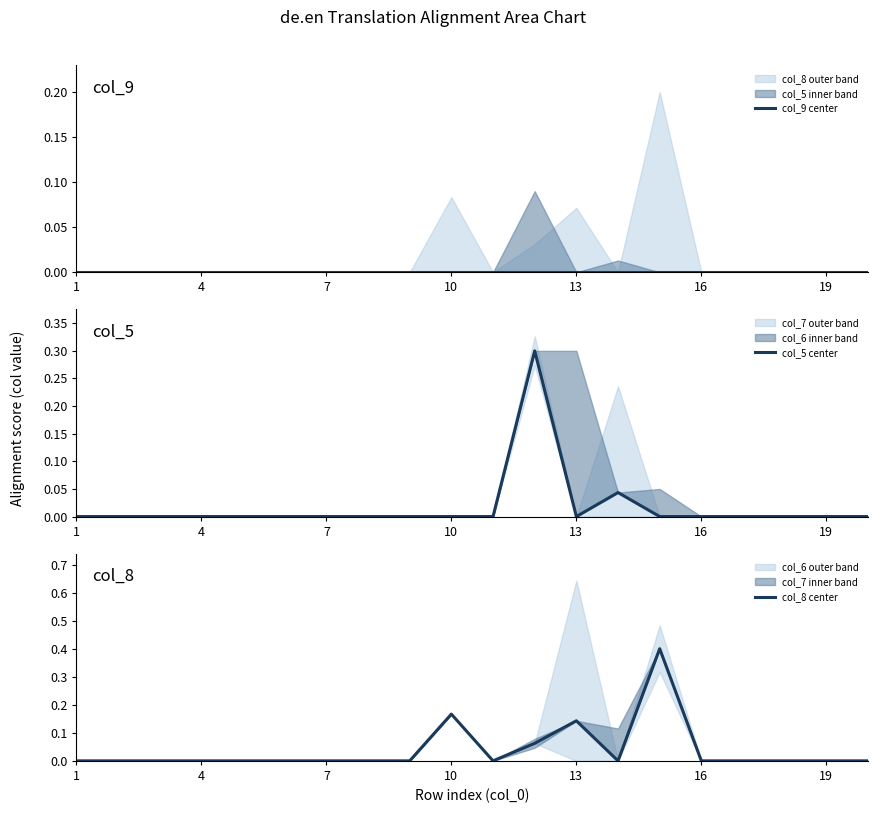

True or false: col_8 center has a value of 0.0 at 19.

True